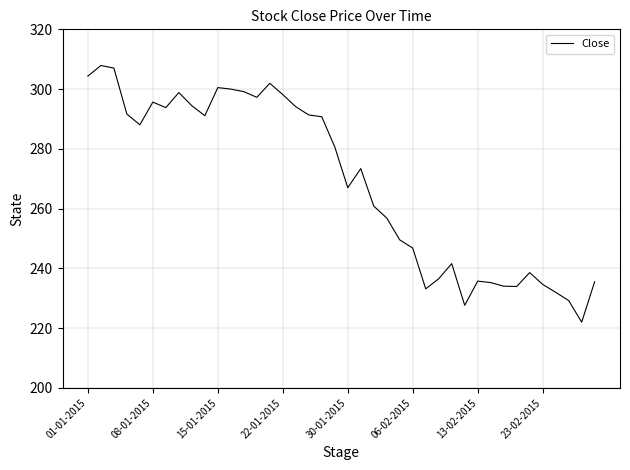

What is the maximum value shown in the chart?

307.9